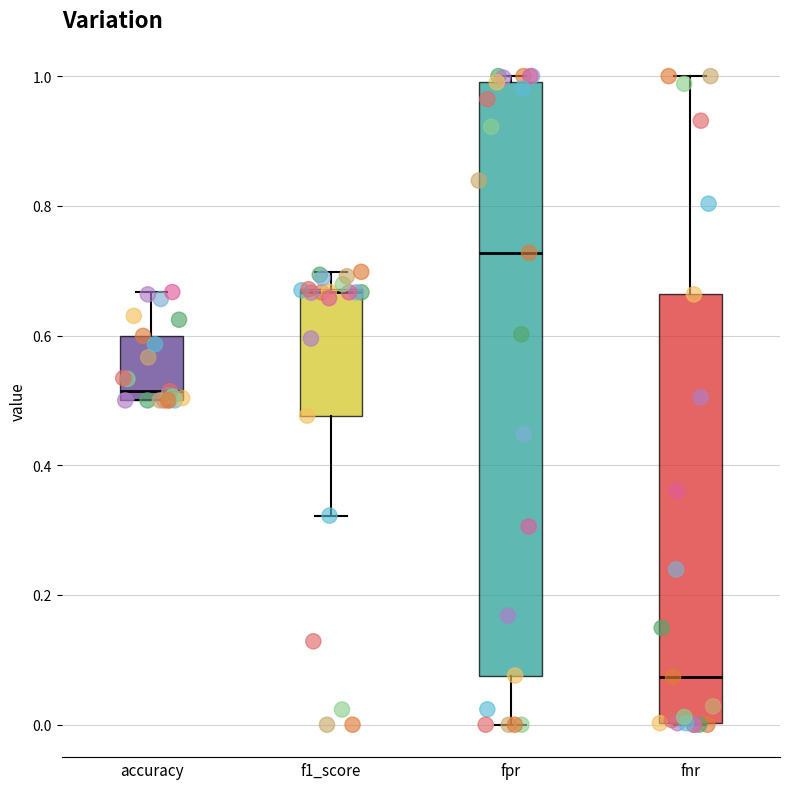

Which box's median line is the highest?

fpr